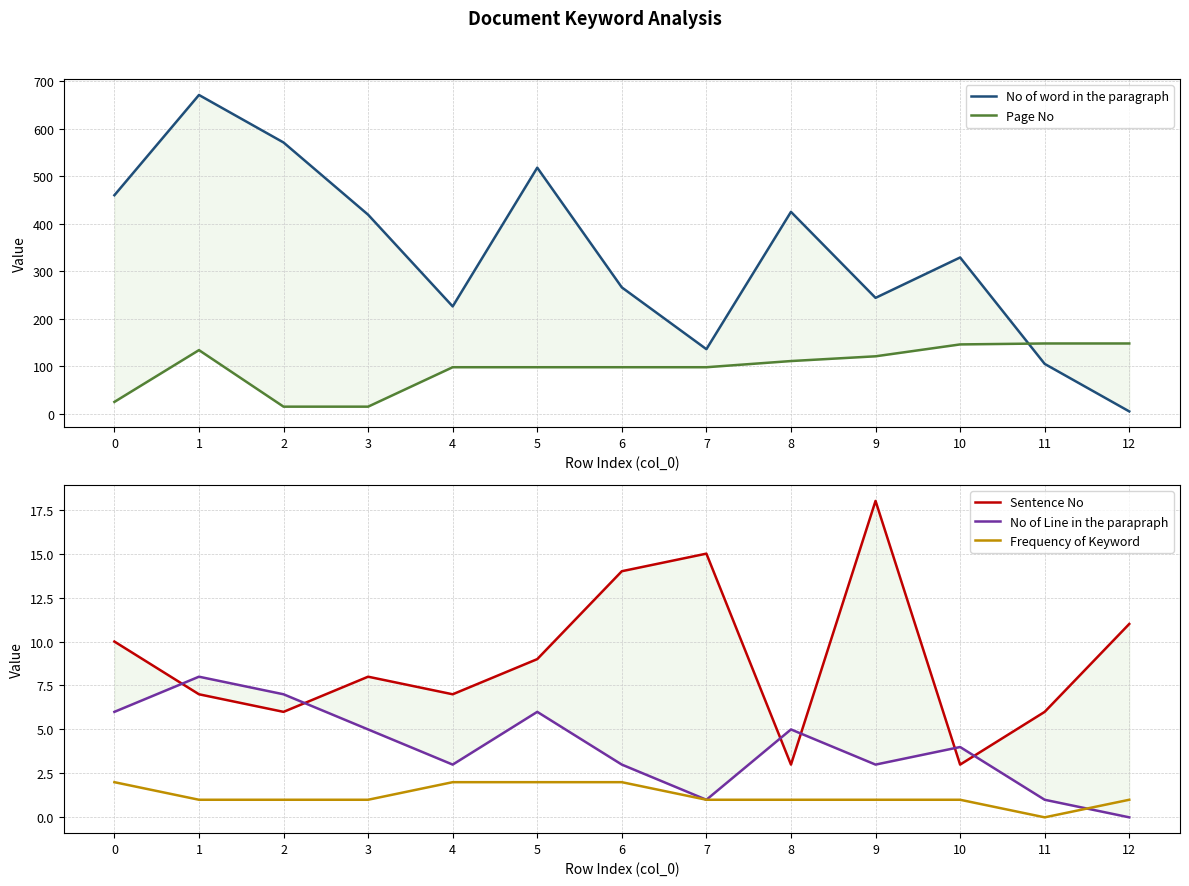

Which label corresponds to the smallest value in the chart?

12